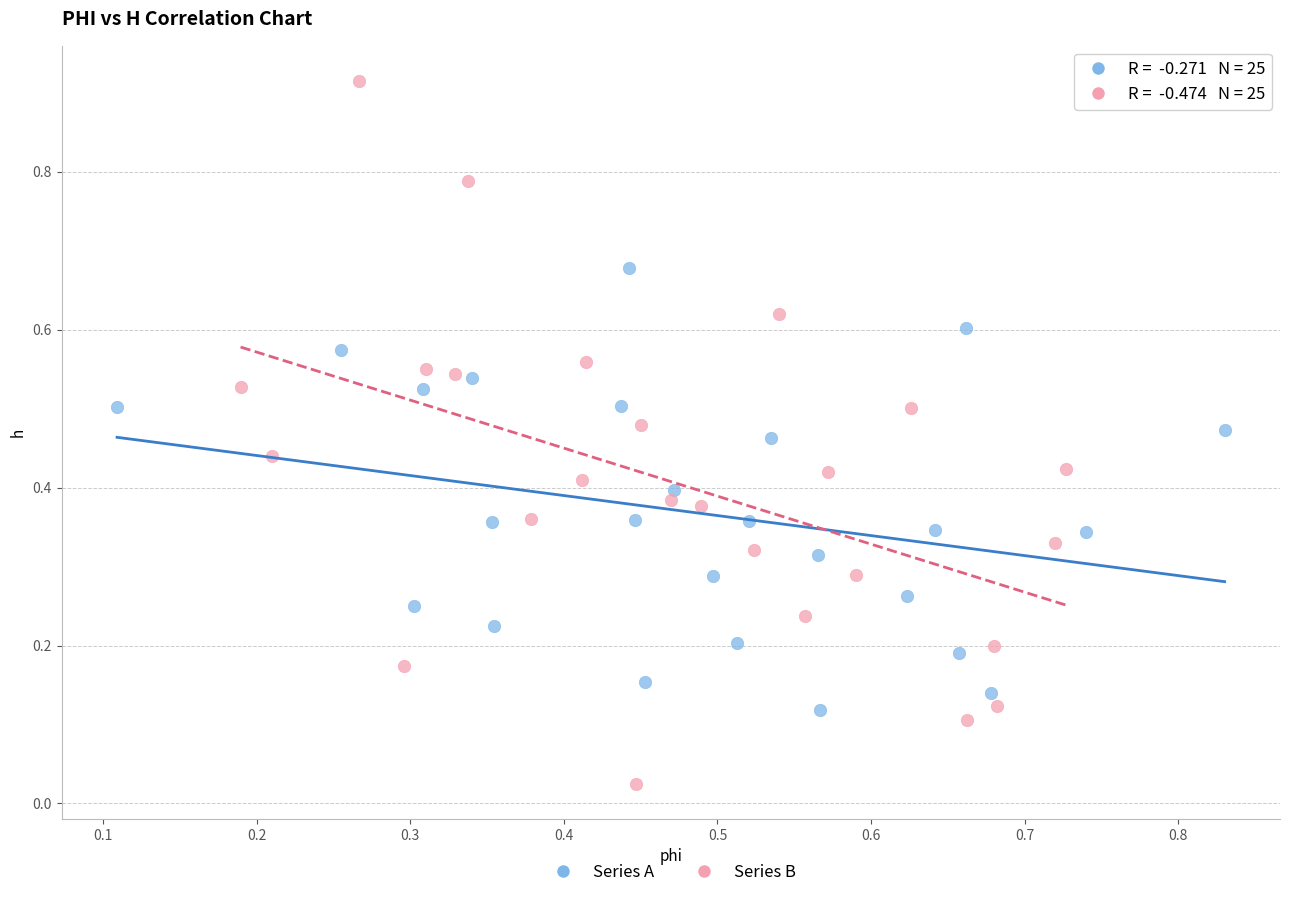

Which series contains the lowest Y value?

Series B